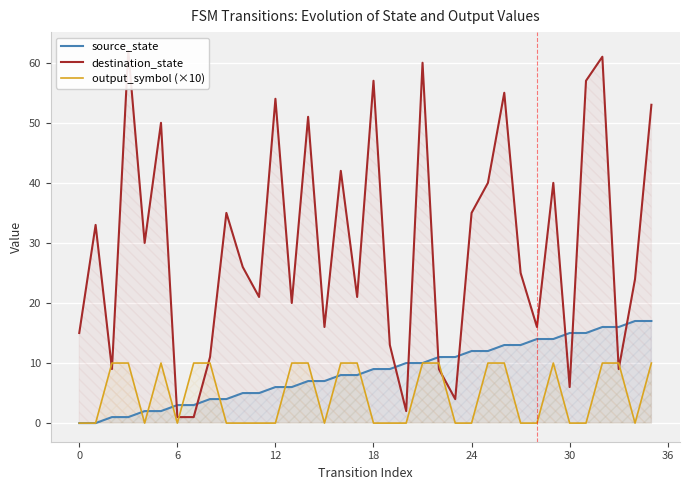

Which series changed the most between 24 and 30?

destination_state